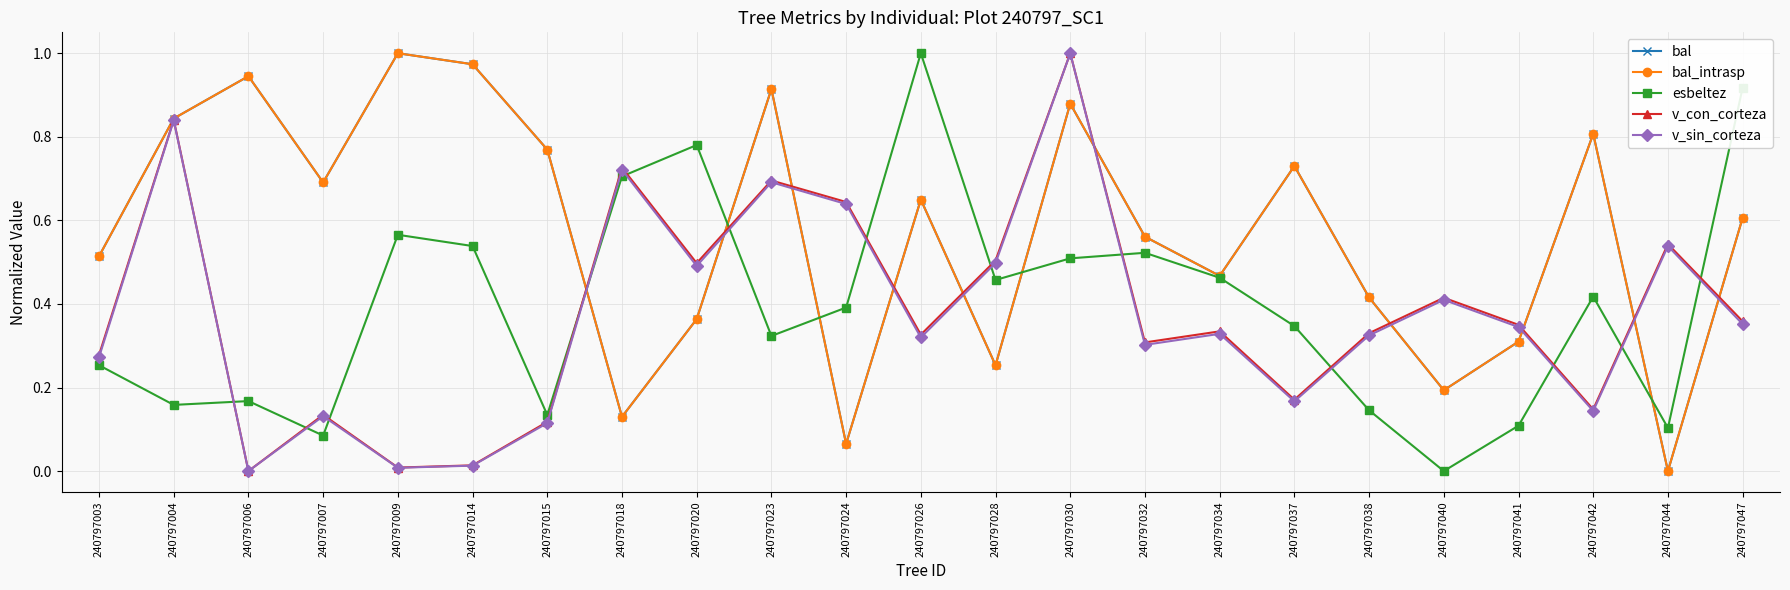

Does the chart have visible grid lines?

Yes